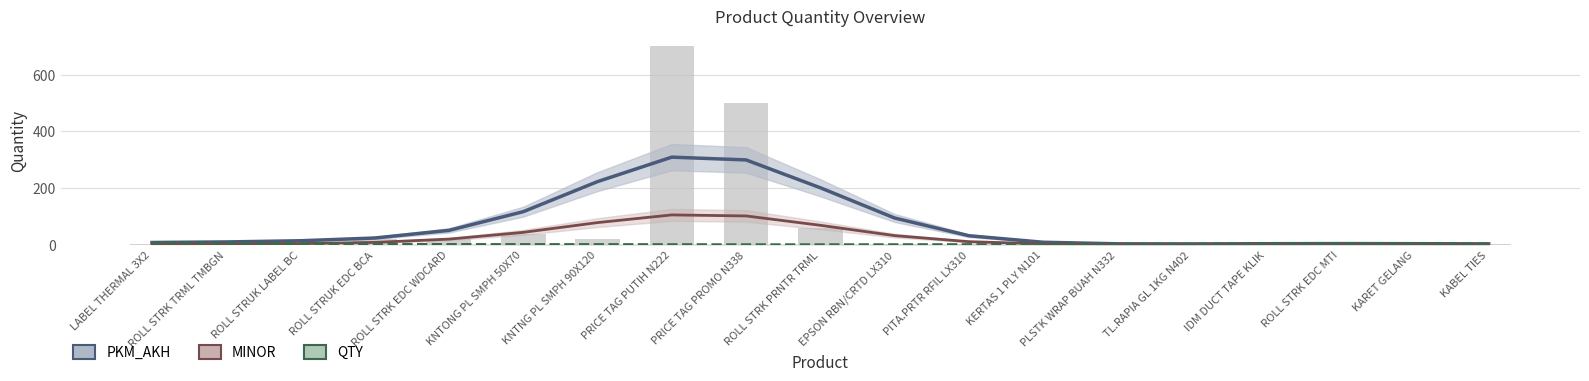

How many data points in QTY are above 1?

12